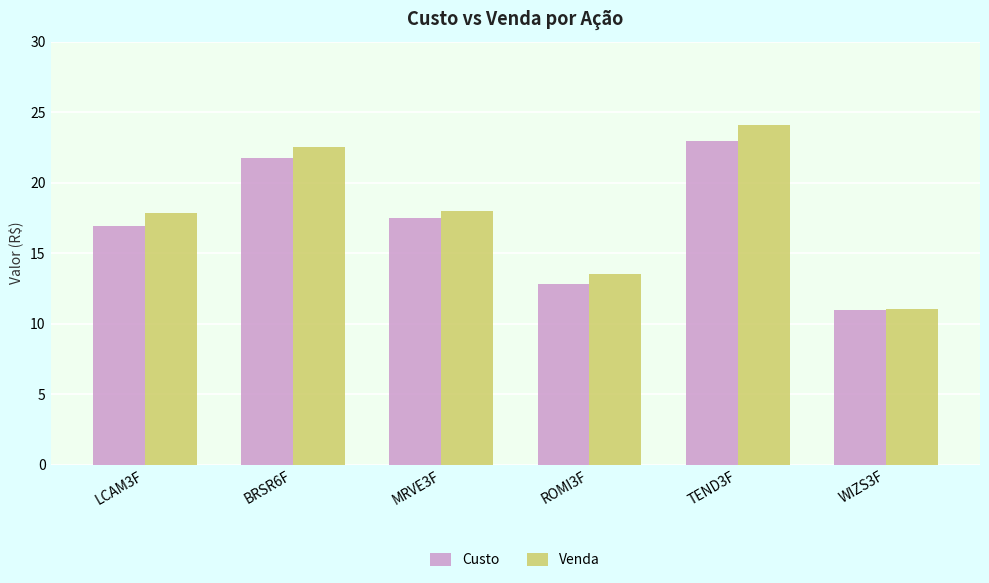

Count the number of categories in the chart.

6